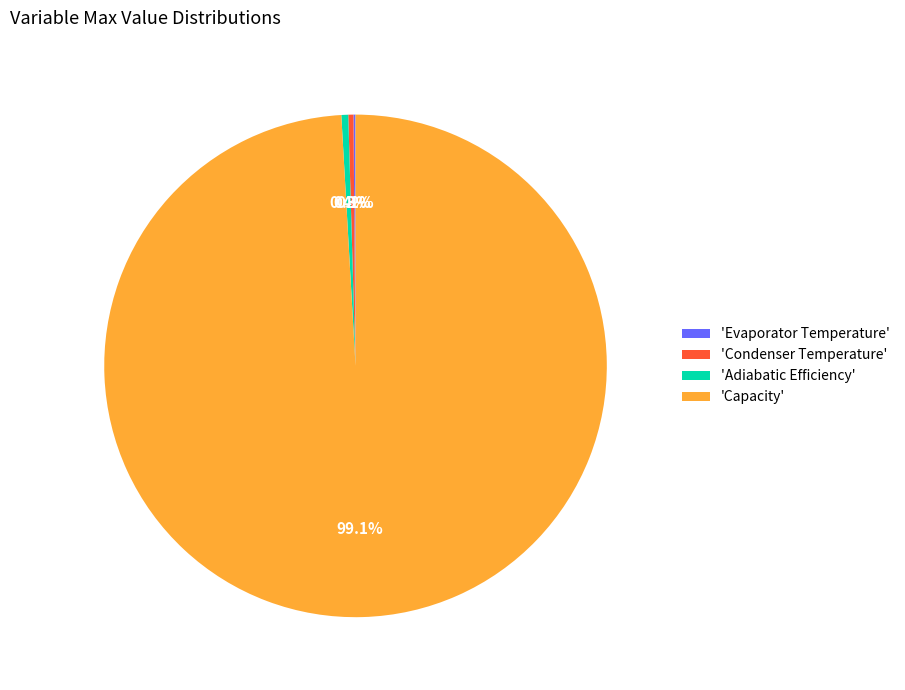

Which slice represents more than half of the pie?

'Capacity'